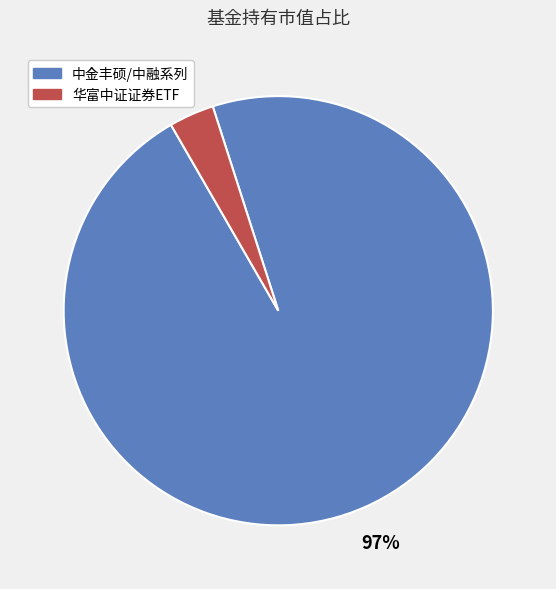

Does any single category account for the majority?

Yes